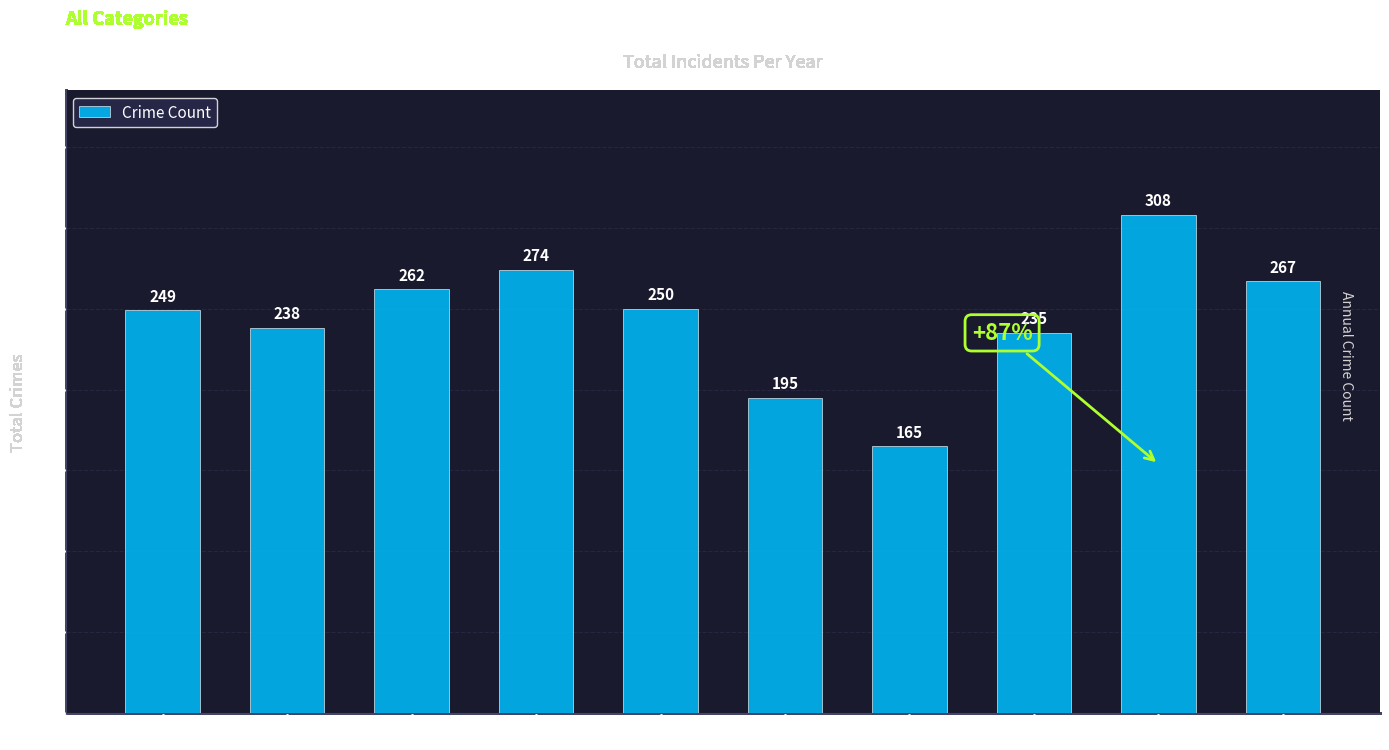

Approximately how many times larger is the value at 2022 compared to 2017?

0.9